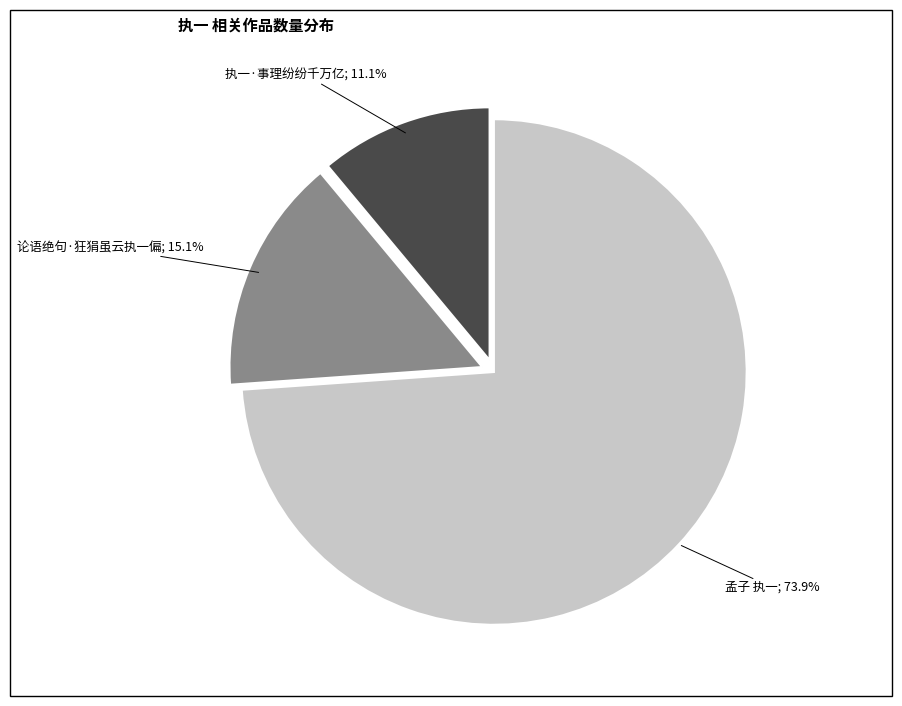

Is there any slice that represents more than half of the pie?

Yes